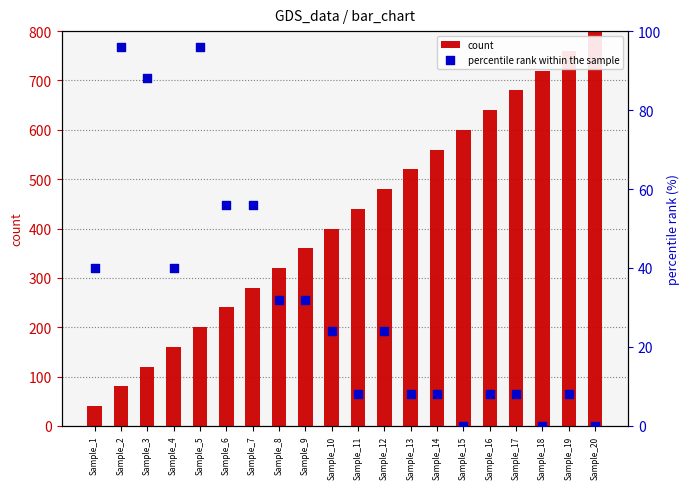

Which series reaches the maximum Y coordinate?

count